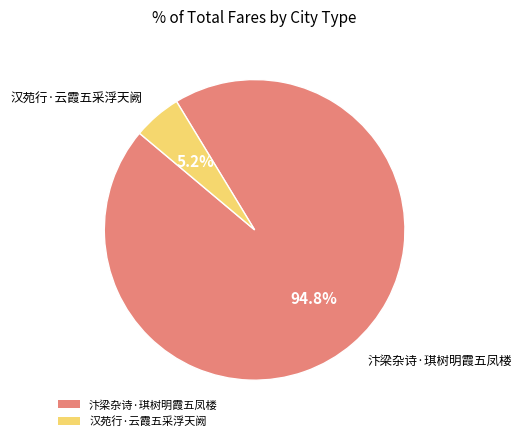

How many segments does this pie chart have?

2